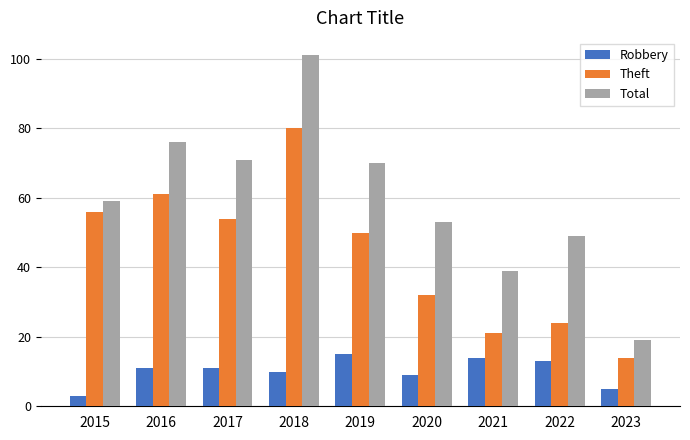

Which series has the largest range (max minus min)?

Total